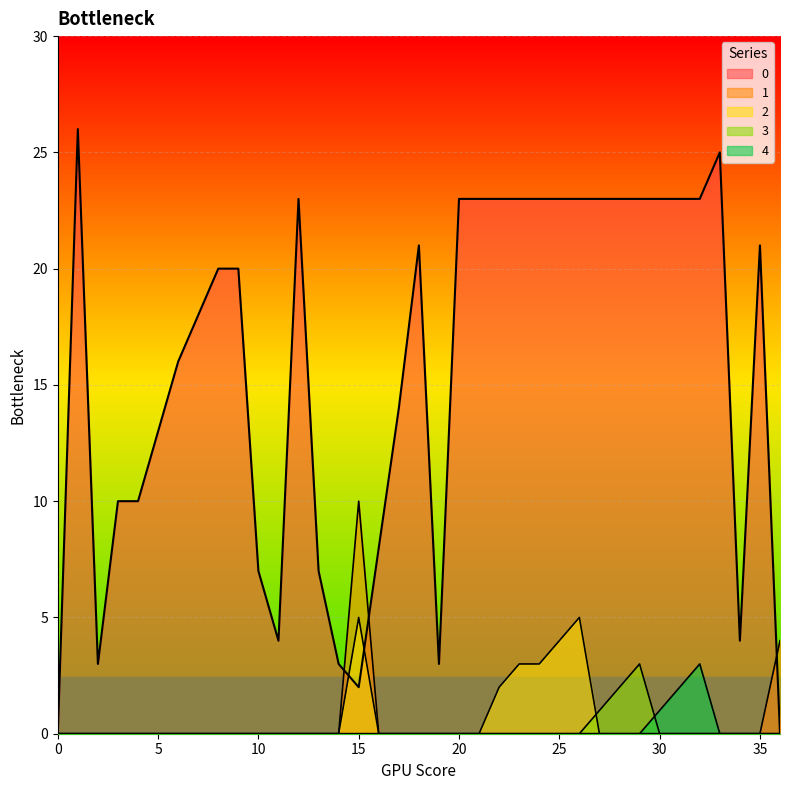

Rank the series at 30 from highest to lowest value.

0, 4, 1, 2, 3